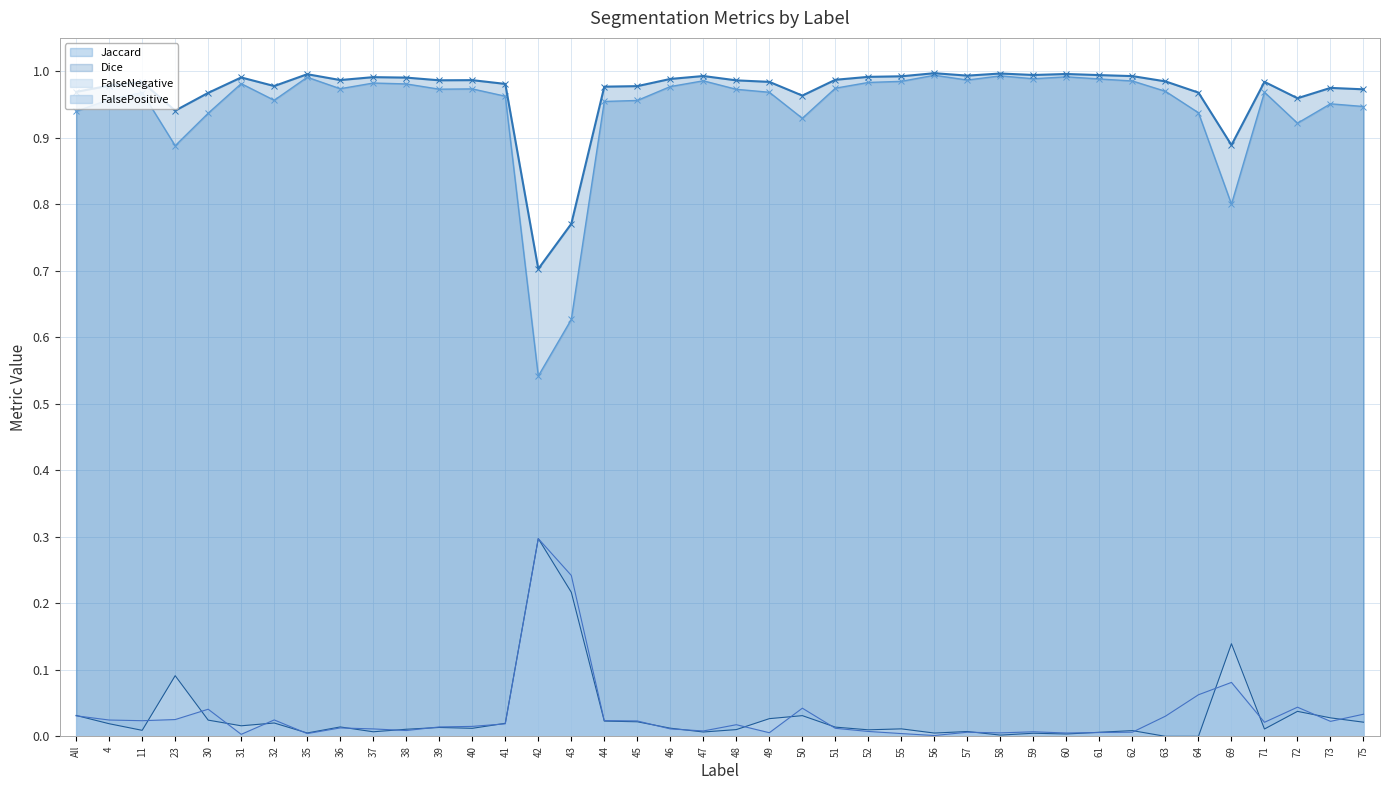

At which category does FalsePositive reach its first local peak?

30